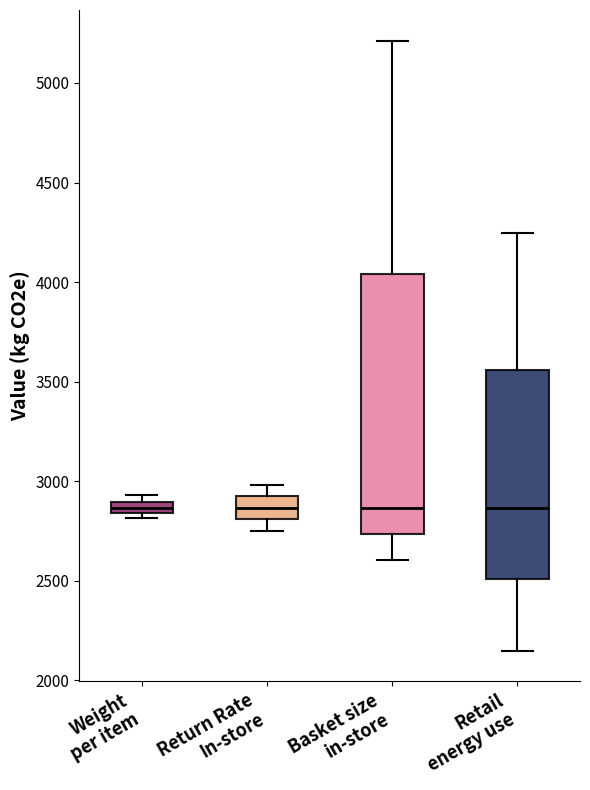

Where does the median line of the box for Return Rate In-store sit on the y-axis? The values are not printed on the chart, so give them approximately, as read against the axis.

2850